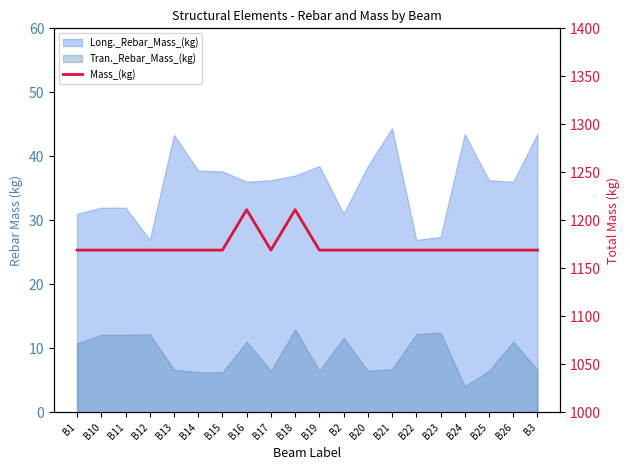

What is the label of the 13th point from the left?

B20